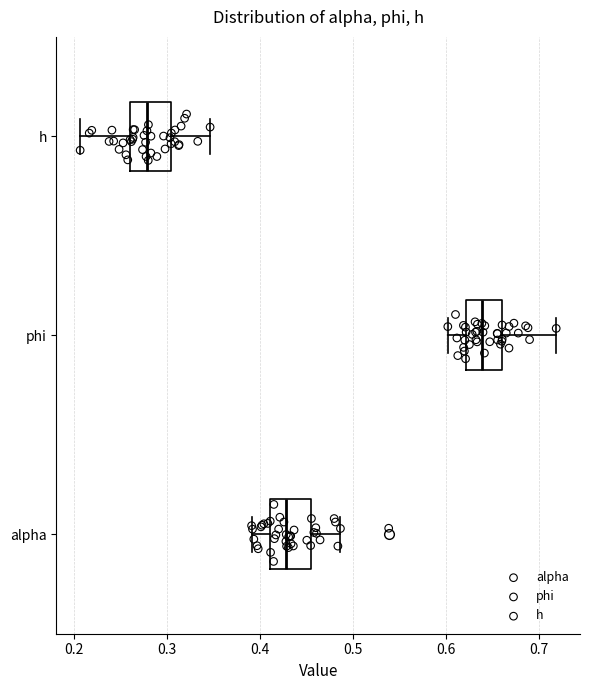

Reading bottom to top, read every box against the x-axis: the position of its median line, the range the box covers, and the ends of its whiskers. The values are not printed on the chart, so give them approximately, as read against the axis.

alpha: median 0.43, box 0.41 to 0.45, whiskers 0.39 to 0.49
phi: median 0.64, box 0.62 to 0.66, whiskers 0.60 to 0.72
h: median 0.28, box 0.26 to 0.30, whiskers 0.21 to 0.35